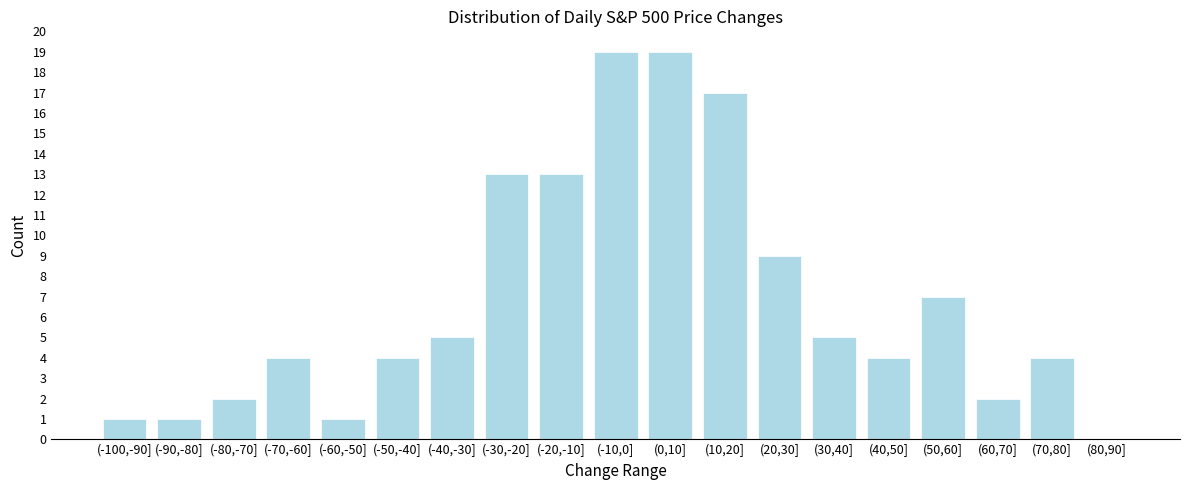

Reading right to left, what are all the values shown in this chart?

(80,90]=0	(70,80]=4	(60,70]=2	(50,60]=7	(40,50]=4	(30,40]=5	(20,30]=9	(10,20]=17	(0,10]=19	(-10,0]=19	(-20,-10]=13	(-30,-20]=13	(-40,-30]=5	(-50,-40]=4	(-60,-50]=1	(-70,-60]=4	(-80,-70]=2	(-90,-80]=1	(-100,-90]=1